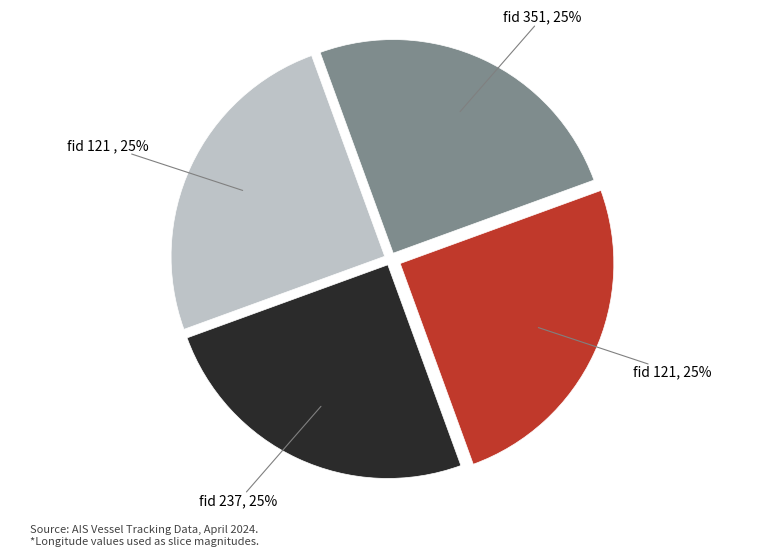

What percentage is the fid 121, 25% slice, to the nearest percent?

25%